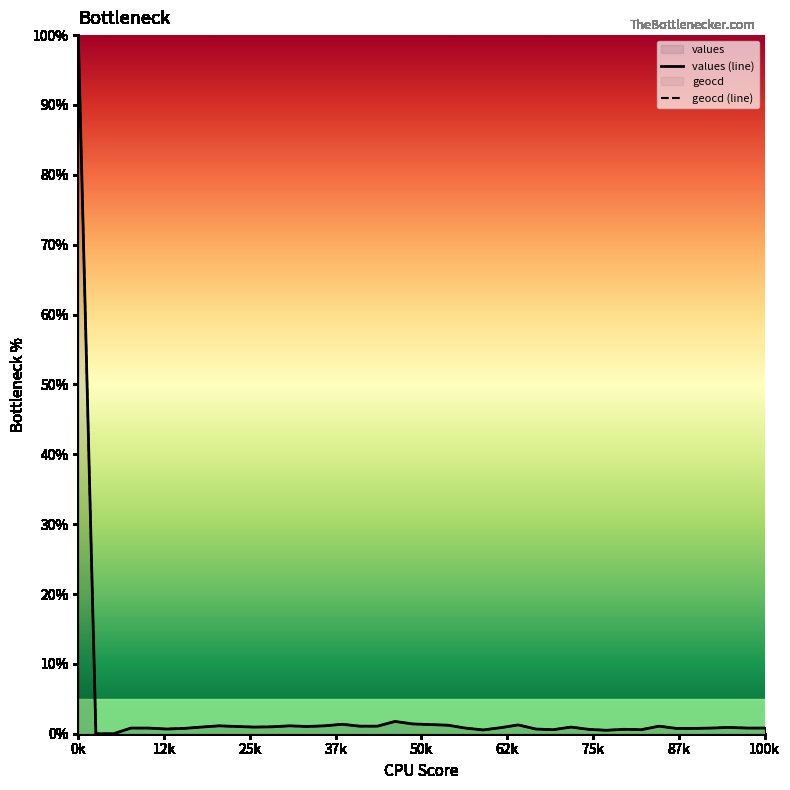

The value of values at 11 is 1.0. True or false?

True